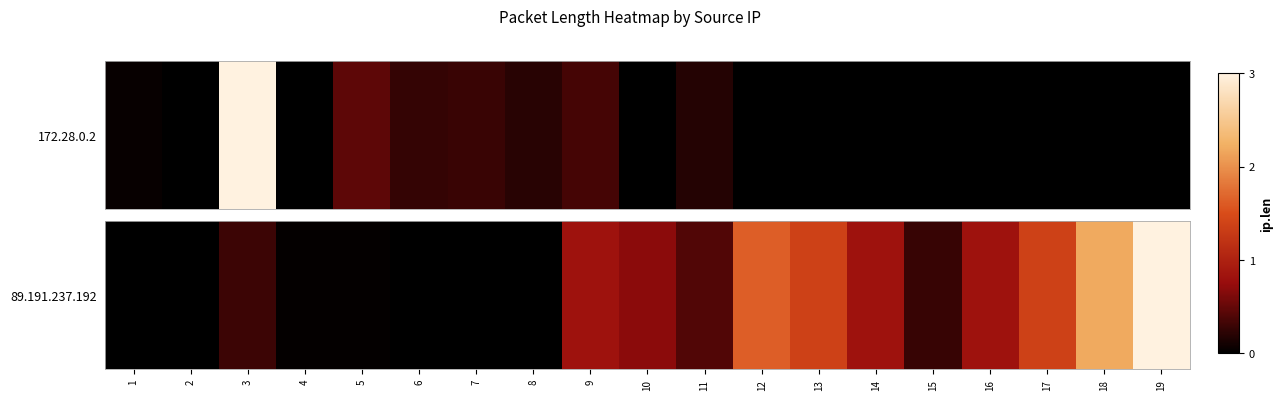

Reading left to right, transcribe all the data shown in this chart.

1=0.0	2=0.0	3=0.3	4=0.0	5=0.0	6=0.0	7=0.0	8=0.0	9=0.8	10=0.7	11=0.4	12=1.6	13=1.4	14=0.8	15=0.3	16=0.8	17=1.4	18=2.2	19=3.0